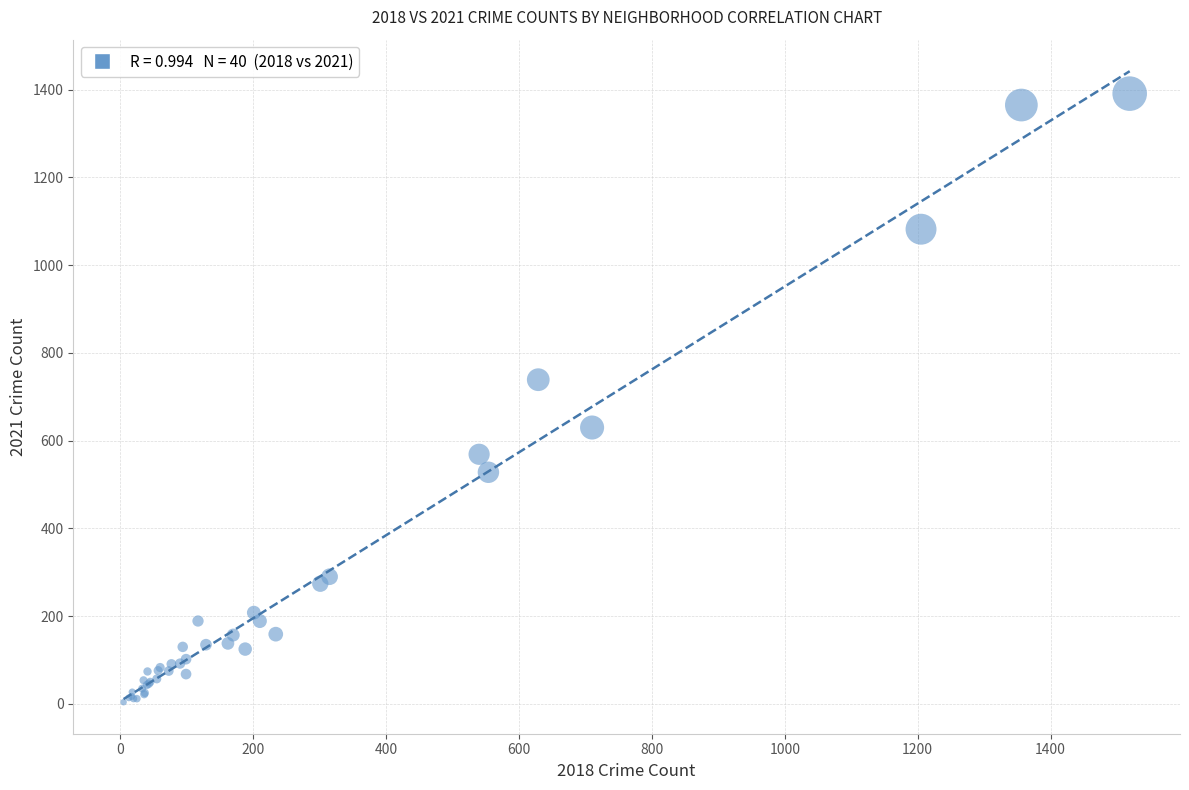

What Y value in the scatter plot is closest to 697?

739